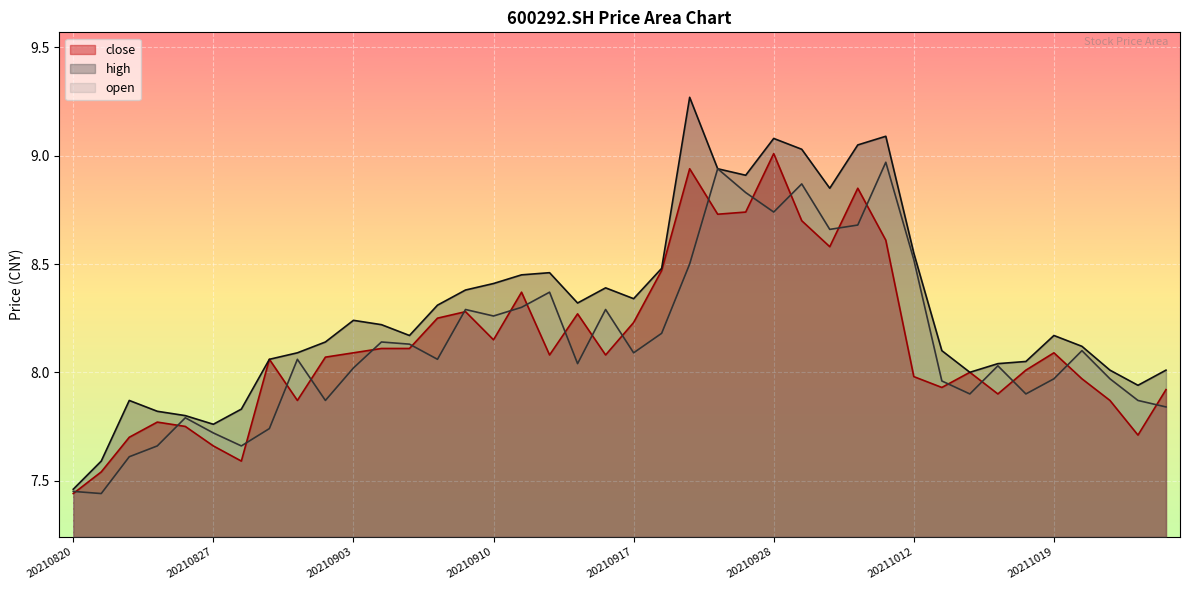

List the series in order of their peak value, highest first.

high, close, open